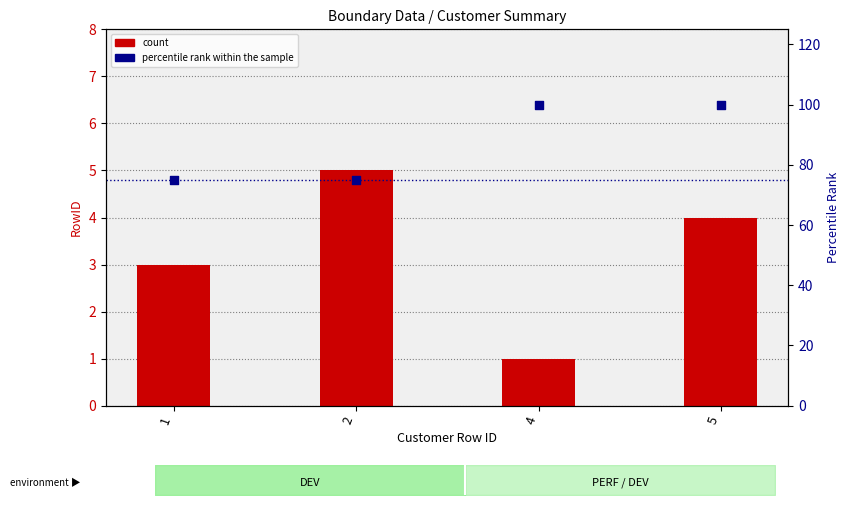

Which series reaches the maximum Y coordinate?

percentile rank within the sample